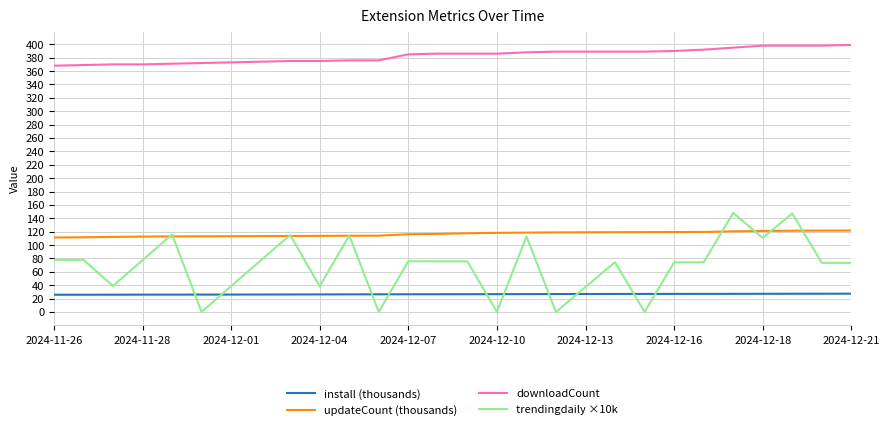

Which series has the largest total across all categories?

downloadCount